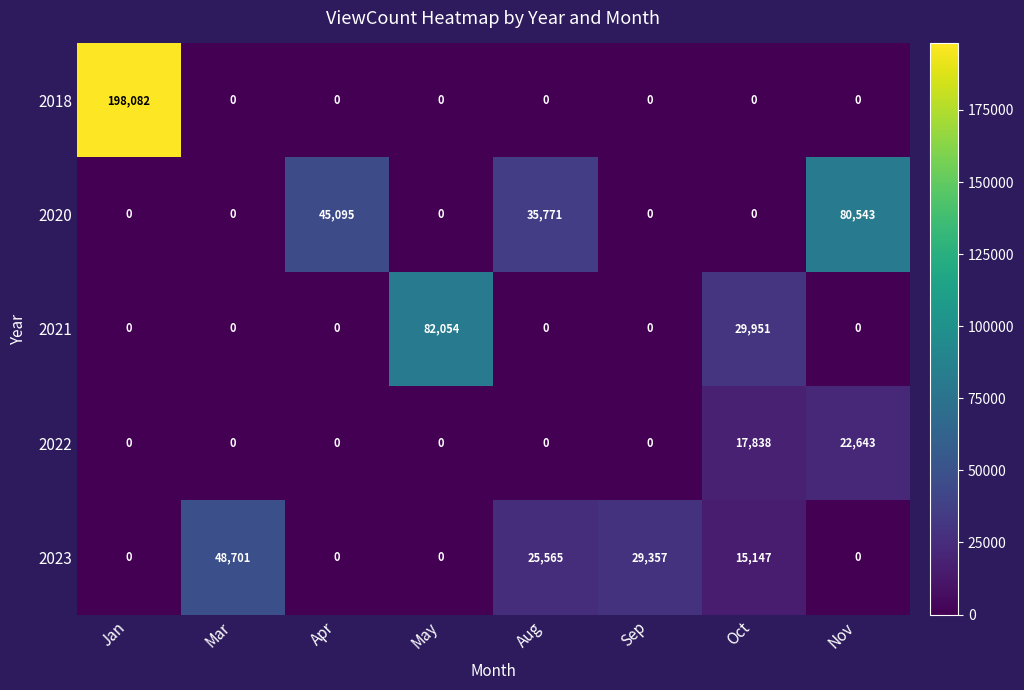

What is the total value across all series at Apr?

45095